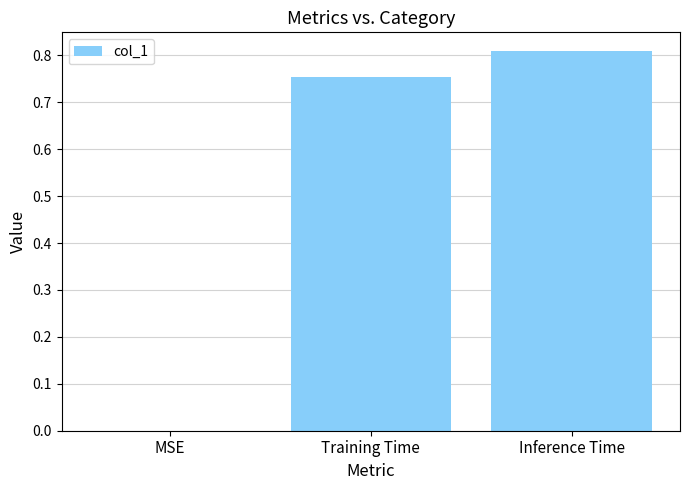

What is the sum of all values?

1.6